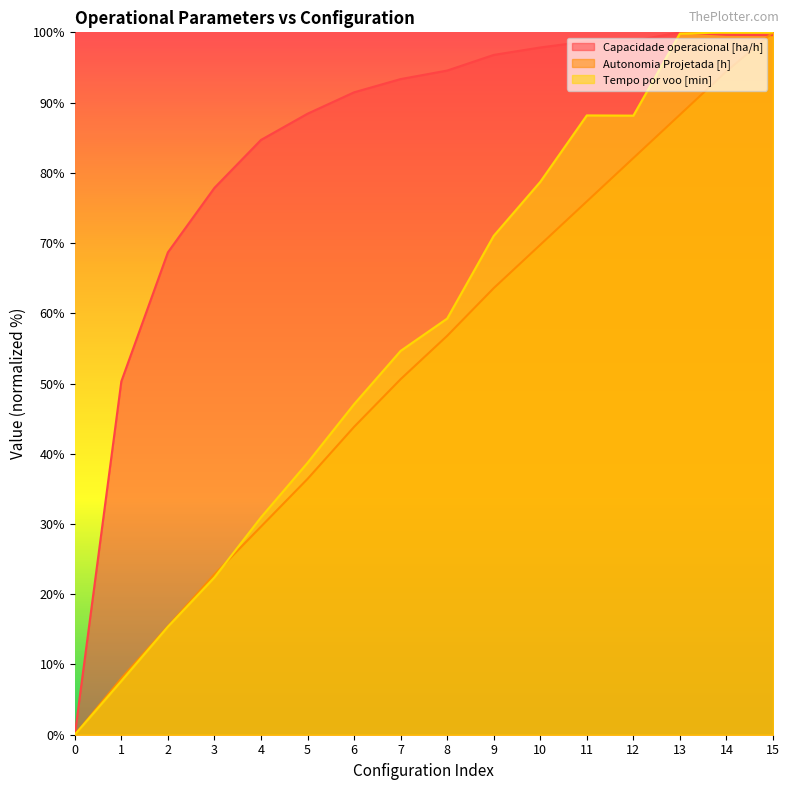

Reading left to right, extract all data points from this chart.

Capacidade operacional [ha/h]: 0.0	50.3	68.7	77.9	84.7	88.4	91.5	93.3	94.6	96.8	97.8	98.7	98.8	100.0	99.6	99.6
Autonomia Projetada [h]: 0.0	8.0	15.4	22.8	29.6	36.4	43.8	50.6	56.8	63.6	69.8	75.9	82.1	88.3	94.4	100.0
Tempo por voo [min]: 0.0	7.6	15.4	22.4	30.9	38.7	47.1	54.6	59.2	71.0	78.7	88.2	88.1	99.8	100.0	100.0